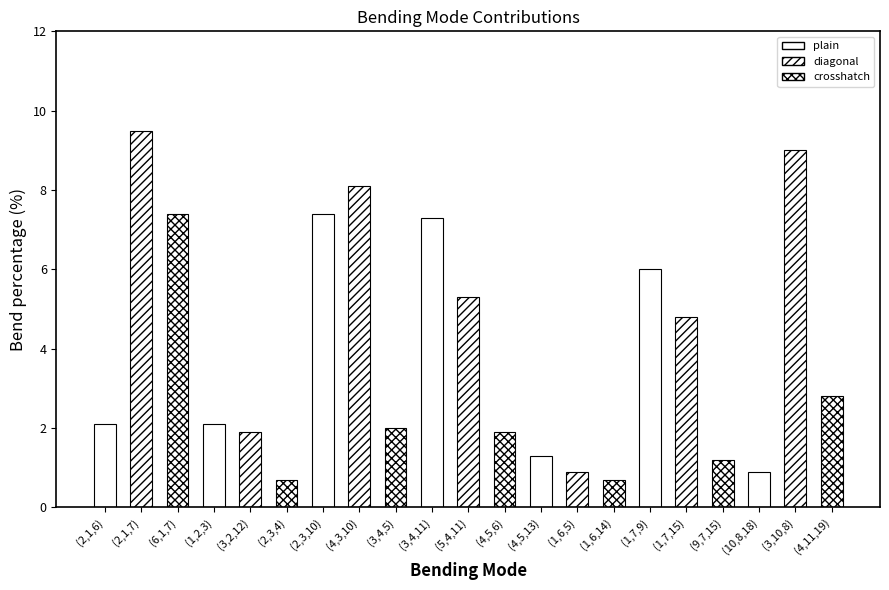

What is the minimum value shown in the chart?

0.7